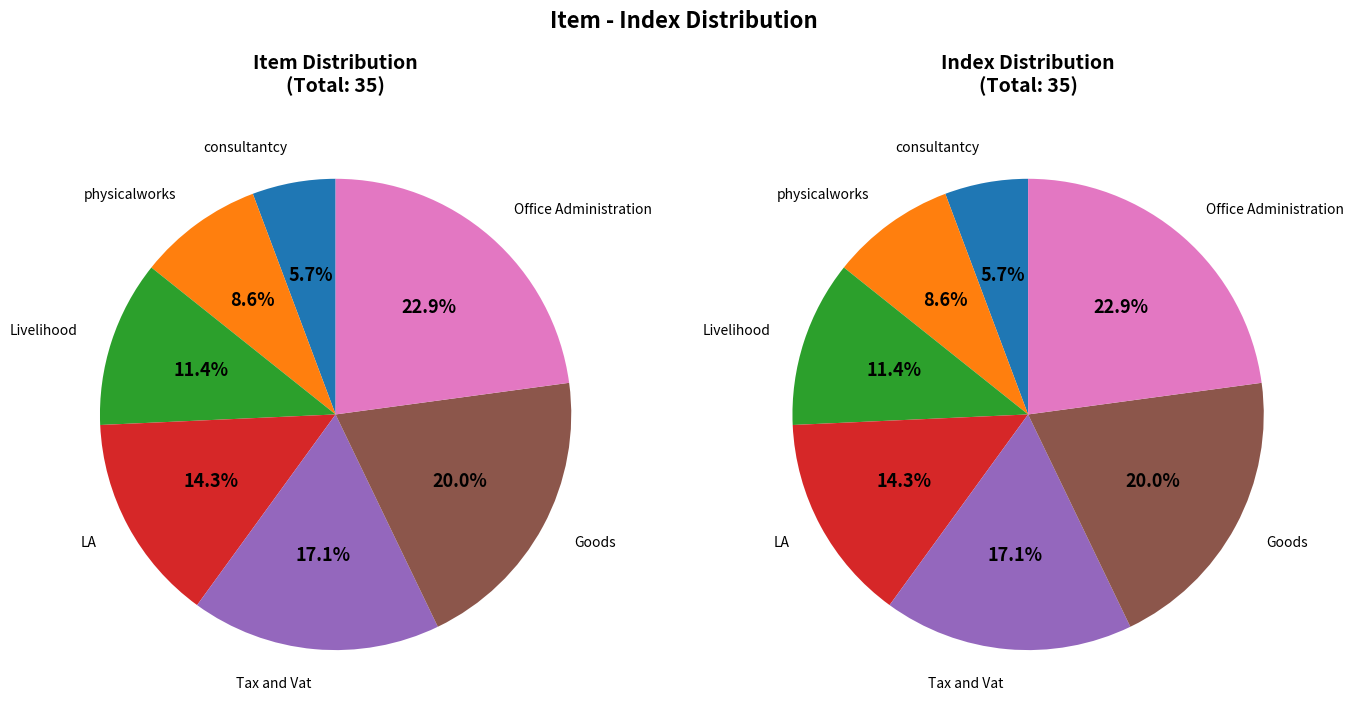

The Tax and Vat slice represents 17% of the pie. True or false?

True